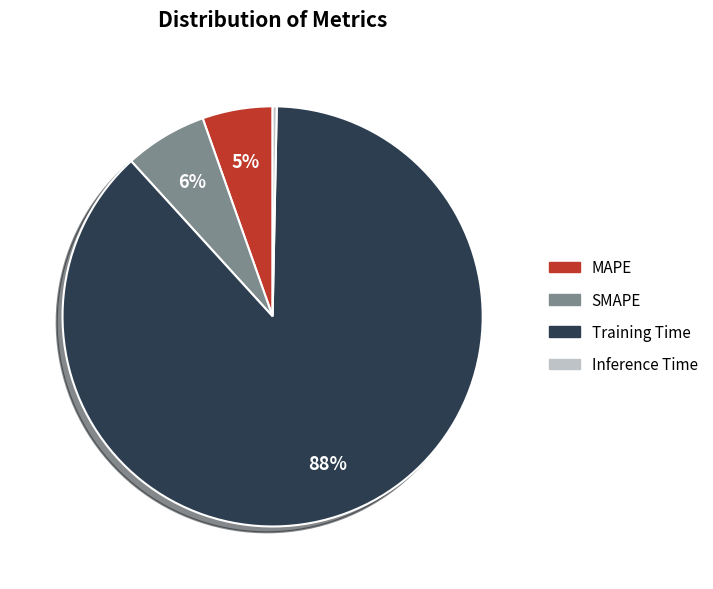

Rank the categories by value from highest to lowest.

Training Time, SMAPE, MAPE, Inference Time